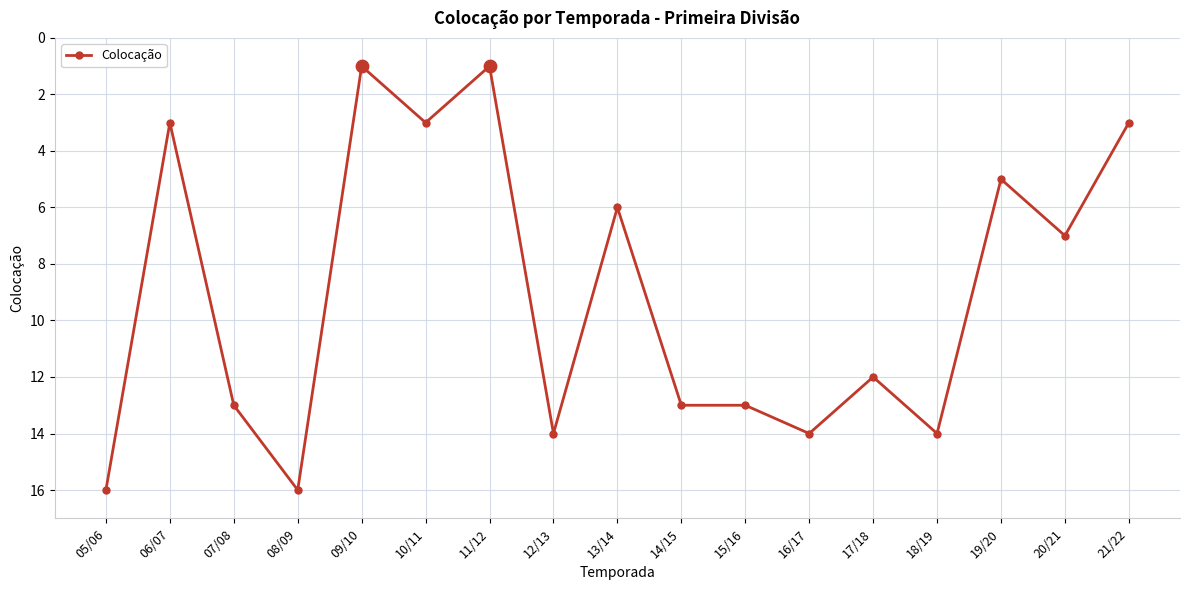

Approximately how many times larger is the value at 13/14 compared to 07/08?

0.5